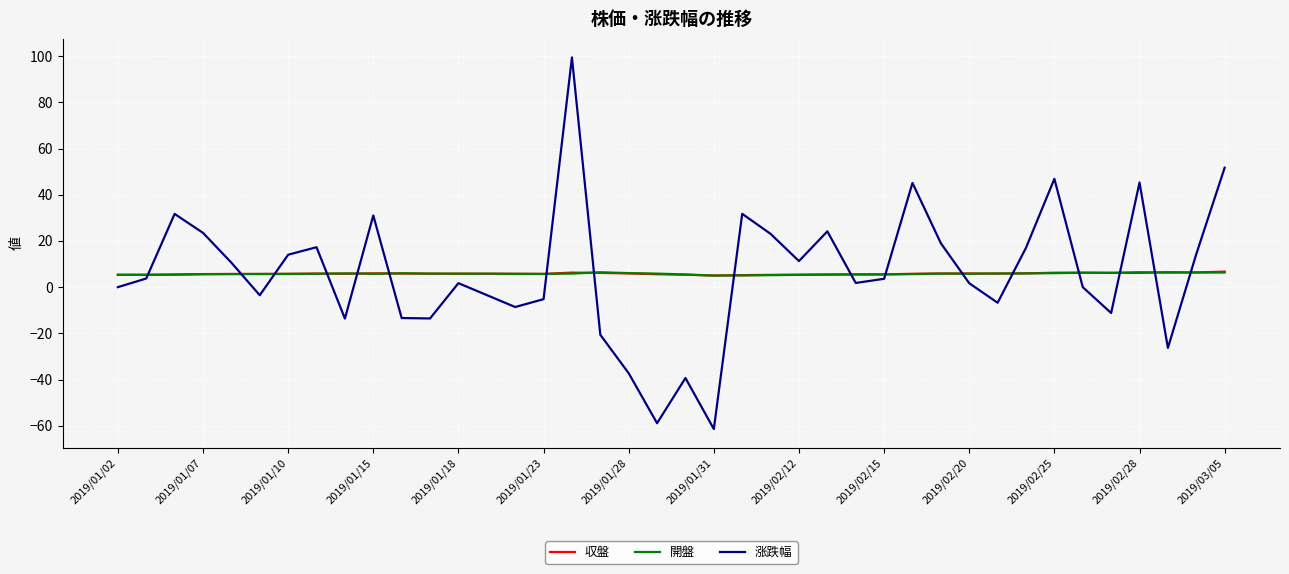

Which series has the largest range (max minus min)?

涨跌幅